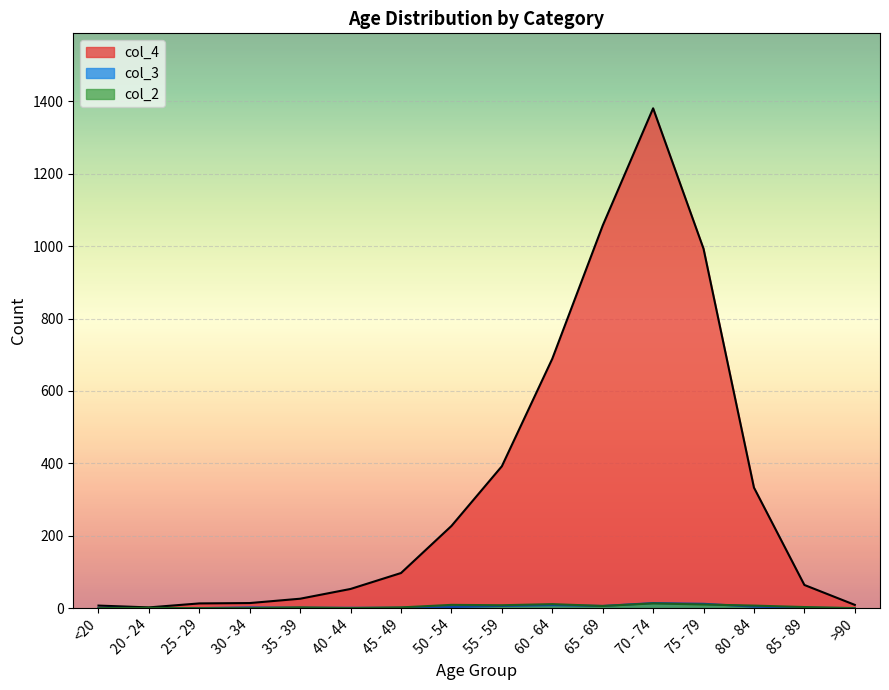

How many data points in col_3 are less than 2?

8